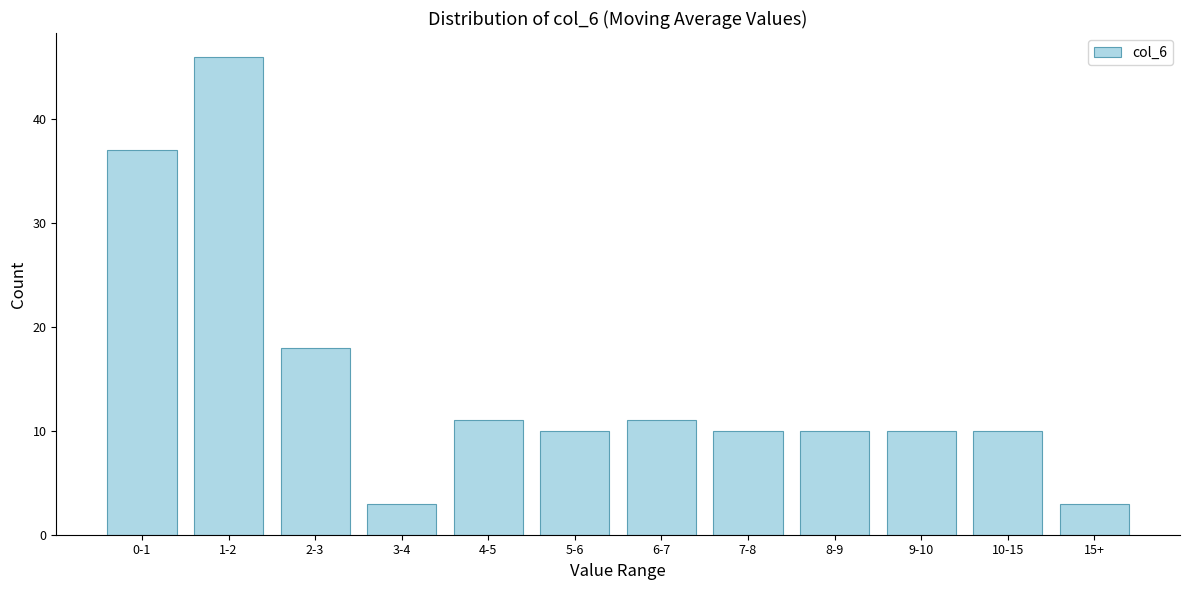

Reading left to right, list all the values displayed in this chart.

0-1=37	1-2=46	2-3=18	3-4=3	4-5=11	5-6=10	6-7=11	7-8=10	8-9=10	9-10=10	10-15=10	15+=3